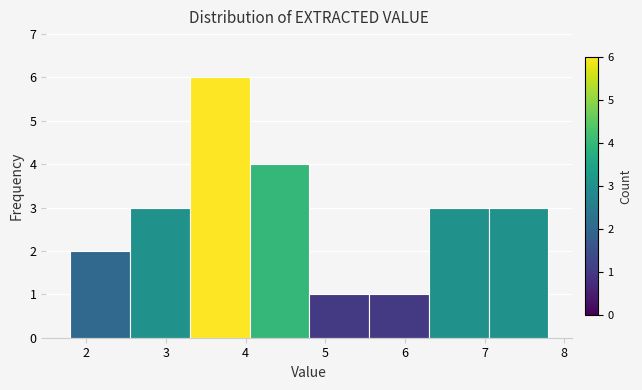

Over which range of the x-axis is the bar tallest?

3.30 to 4.05